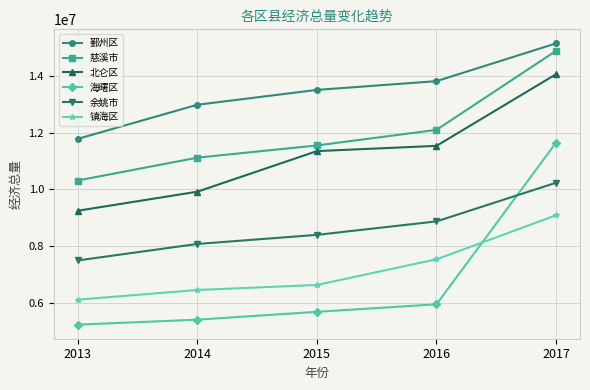

What is the highest value of the 镇海区 series?

9087241